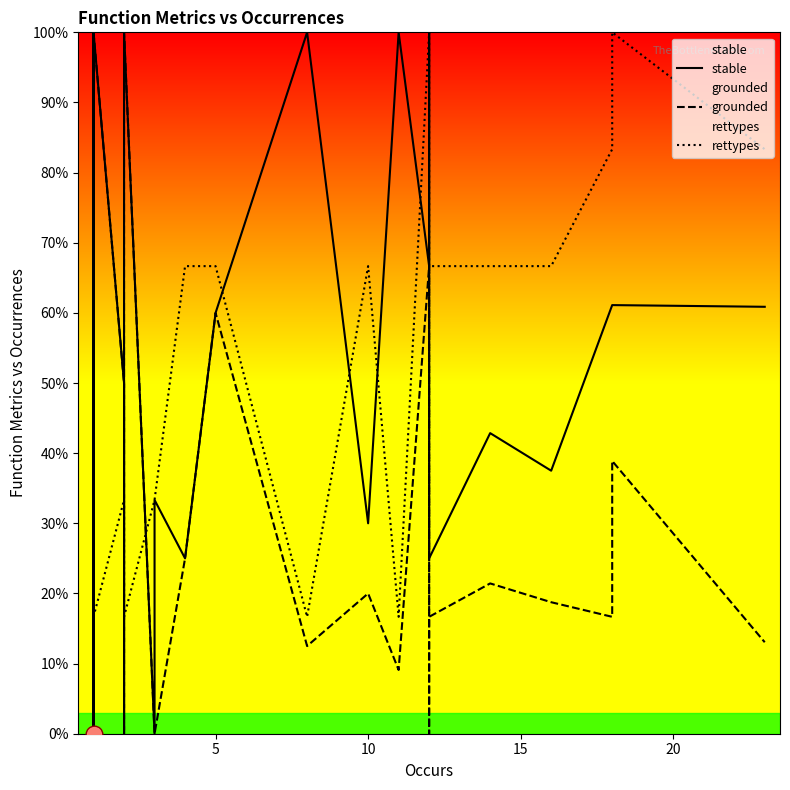

How many distinct data groups are displayed?

3